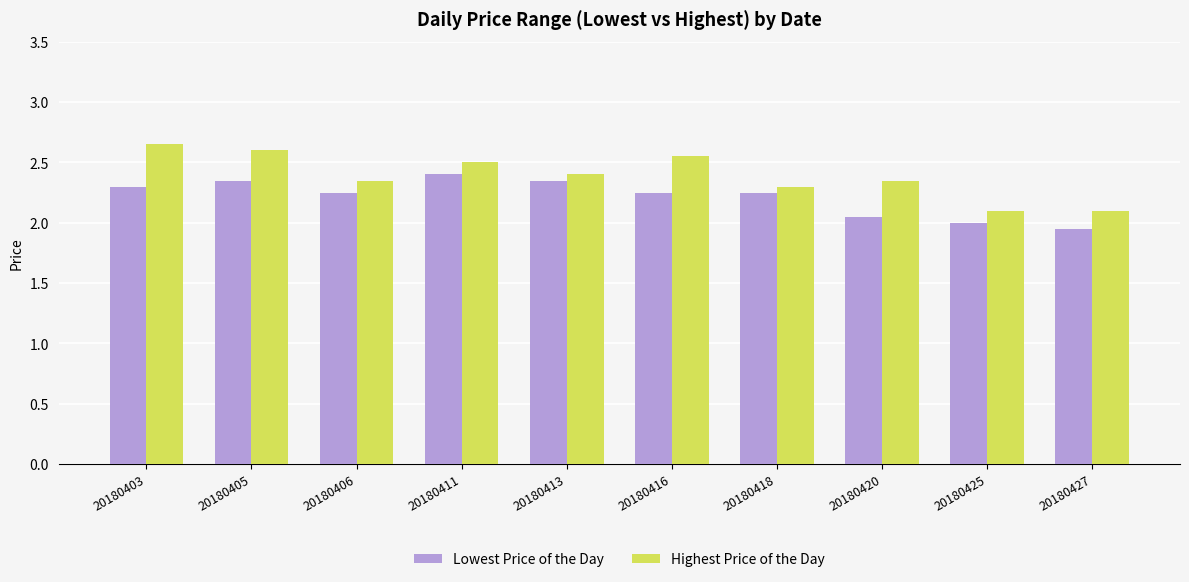

What is the difference between the Lowest Price of the Day values at 20180416 and 20180427?

0.3